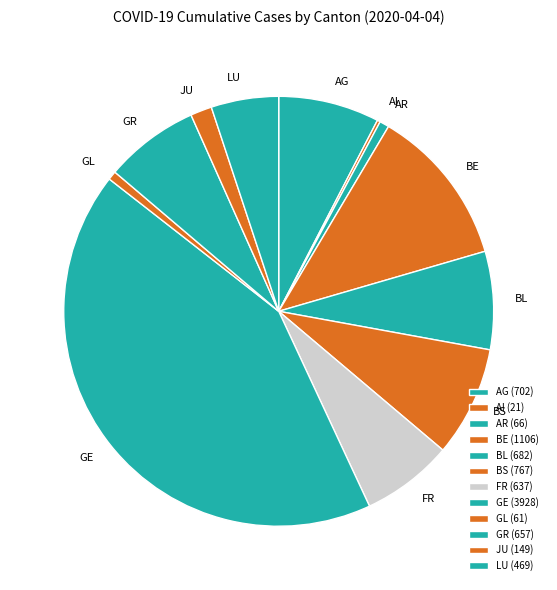

Does AG represent more than half of the total?

No